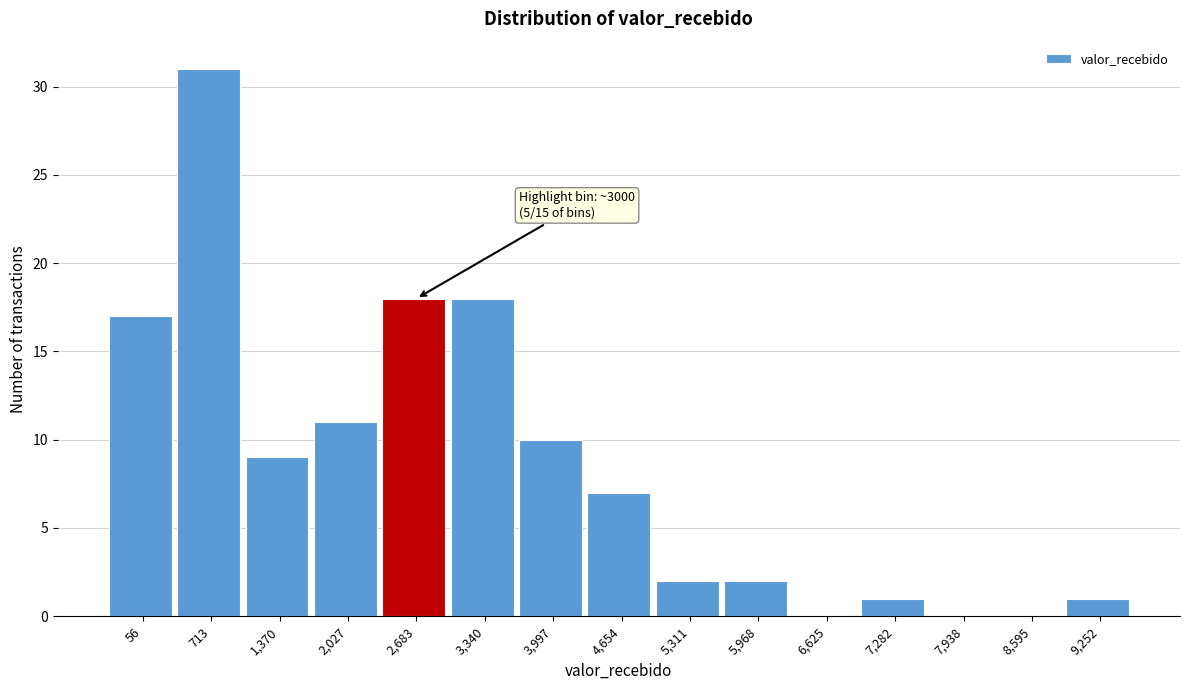

Reading left to right, extract all data points from this chart.

56=17	713=31	1,370=9	2,027=11	2,683=18	3,340=18	3,997=10	4,654=7	5,311=2	5,968=2	6,625=0	7,282=1	7,938=0	8,595=0	9,252=1